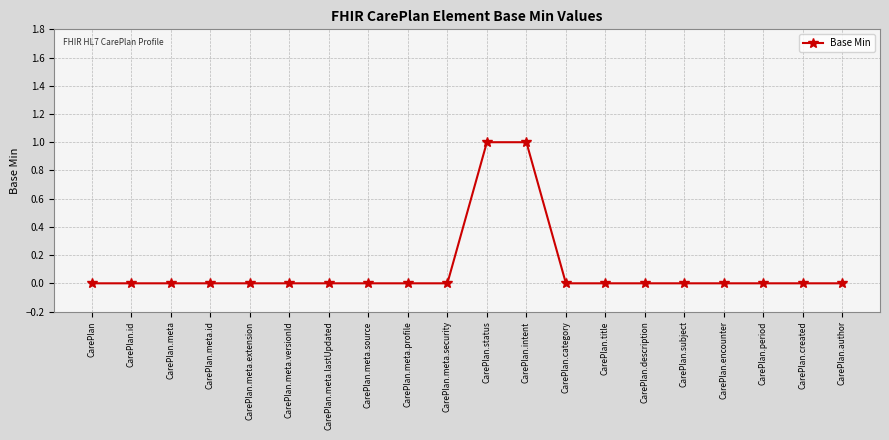

The value at CarePlan.meta.id is 0. True or false?

True